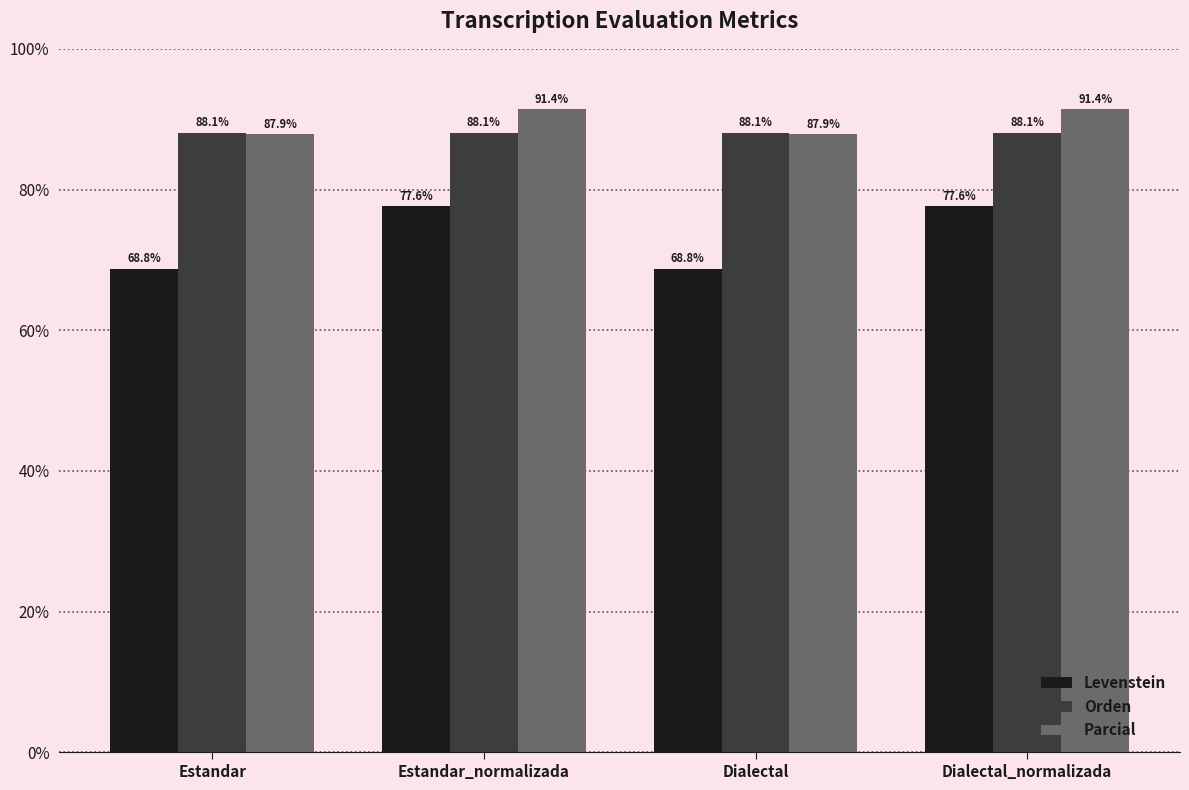

What is the label of the 3rd bar from the left?

Dialectal